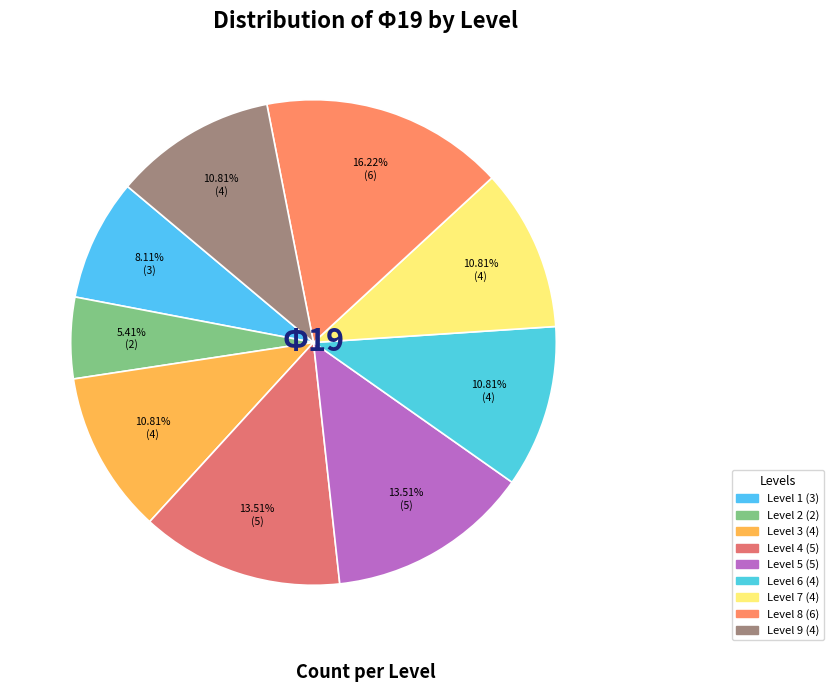

What percentage do Level 9 and Level 3 together represent?

21.6%